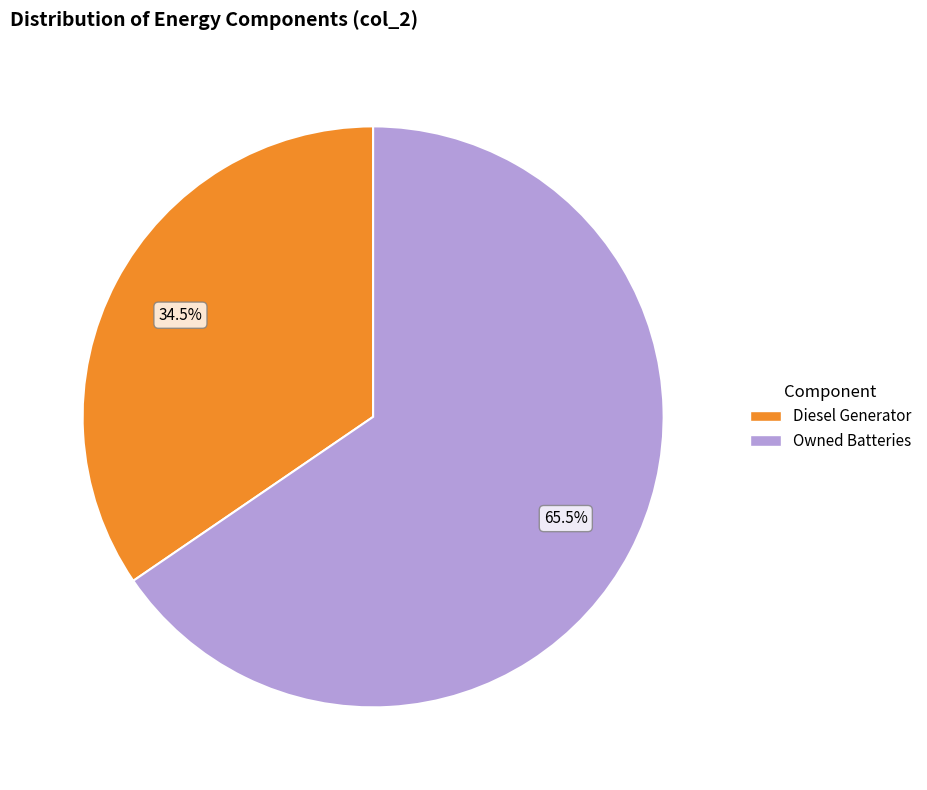

Is there a majority slice in this chart?

Yes